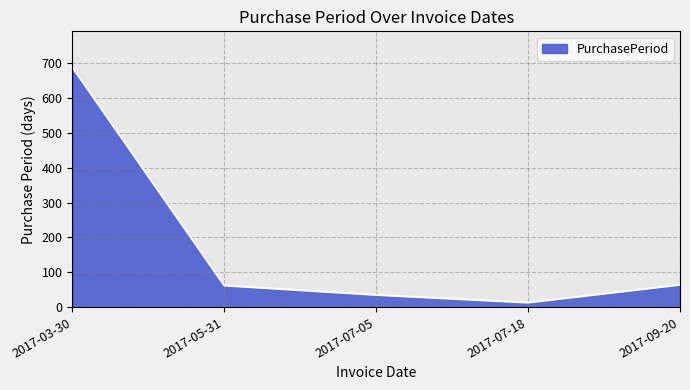

What is the average value?

172